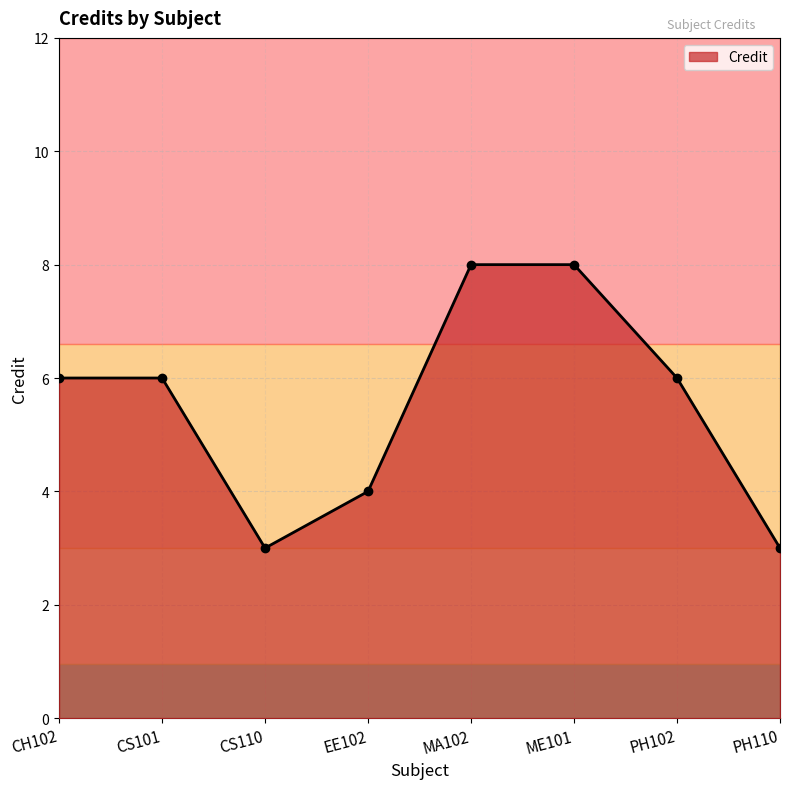

What is the change in value from MA102 to PH102?

-2